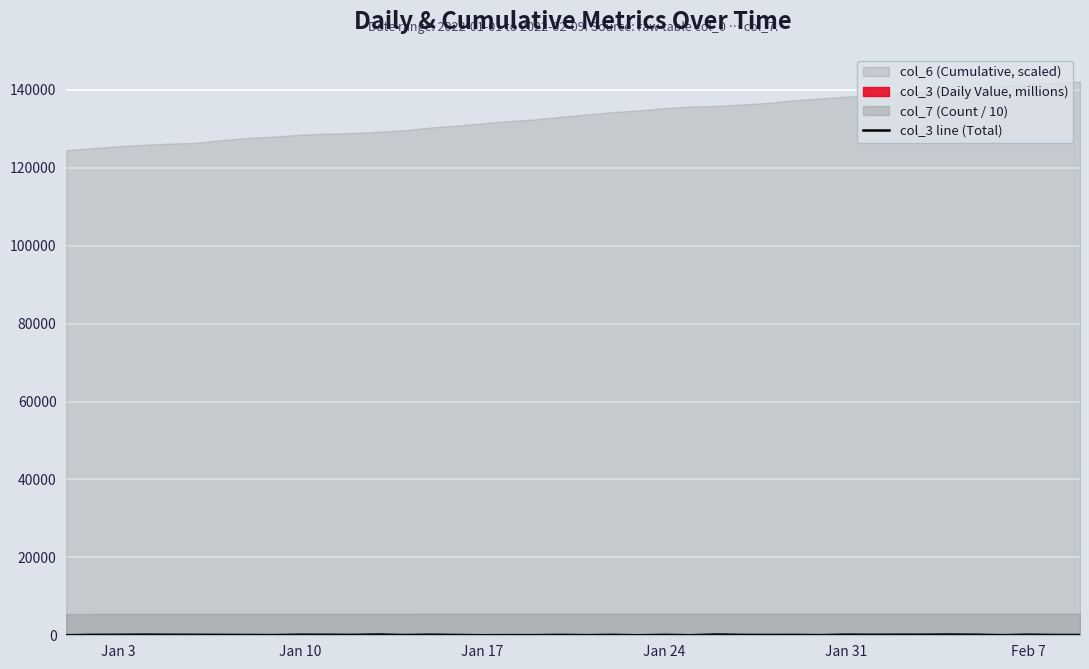

What is the value of the 9th point from the left?

53.7